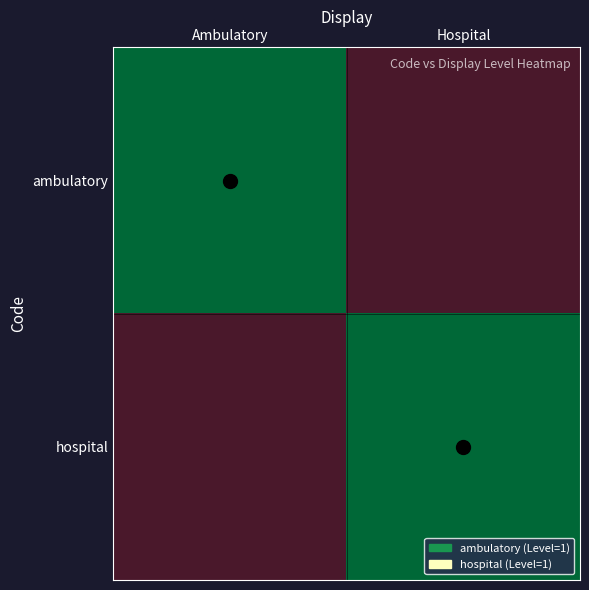

At how many categories does at least one series exceed 0?

2